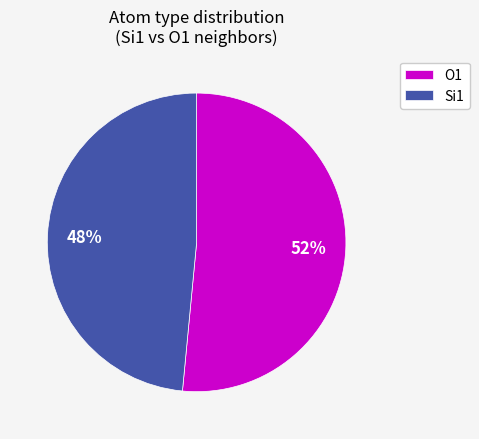

How many segments does this pie chart have?

2